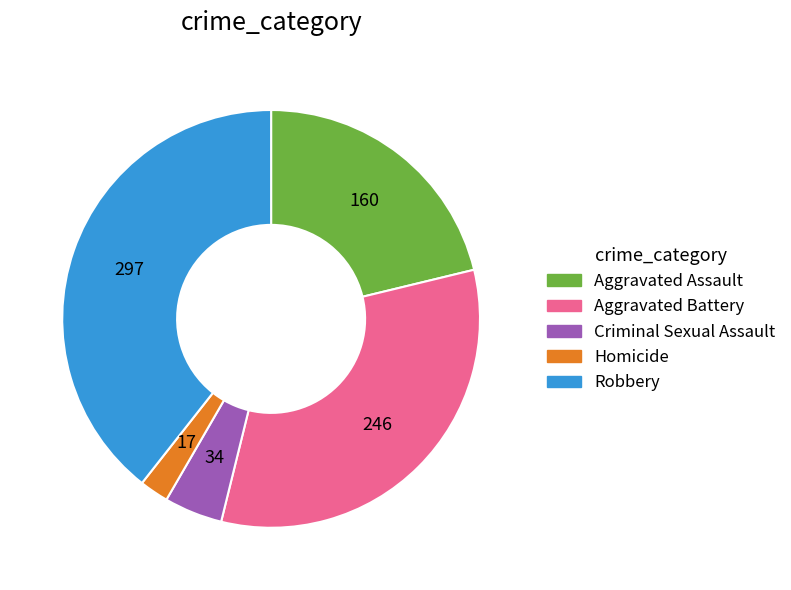

Which slice is the largest?

Robbery